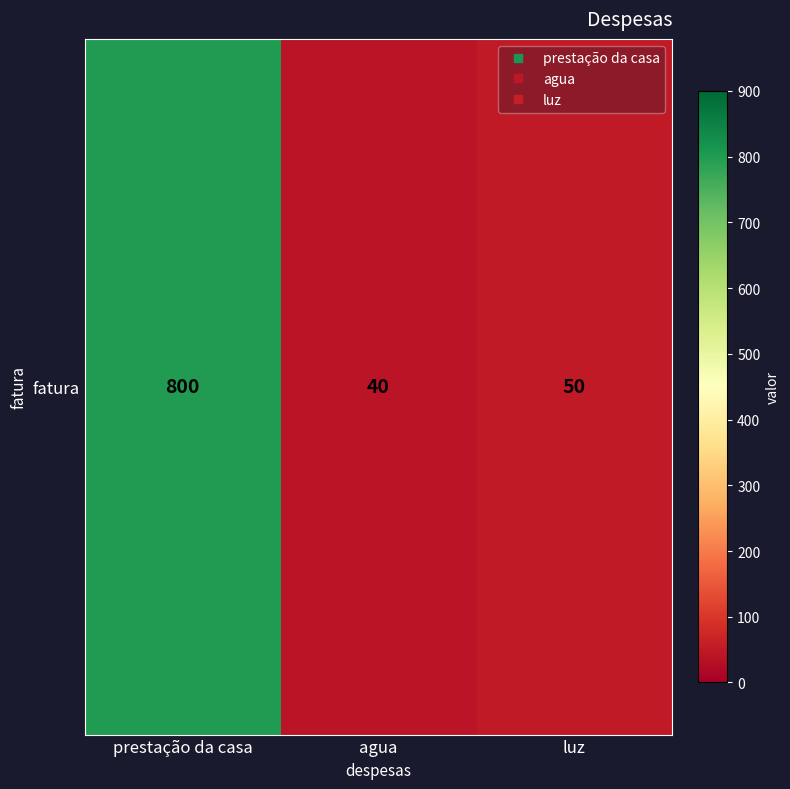

Which label corresponds to the largest value in the chart?

prestação da casa